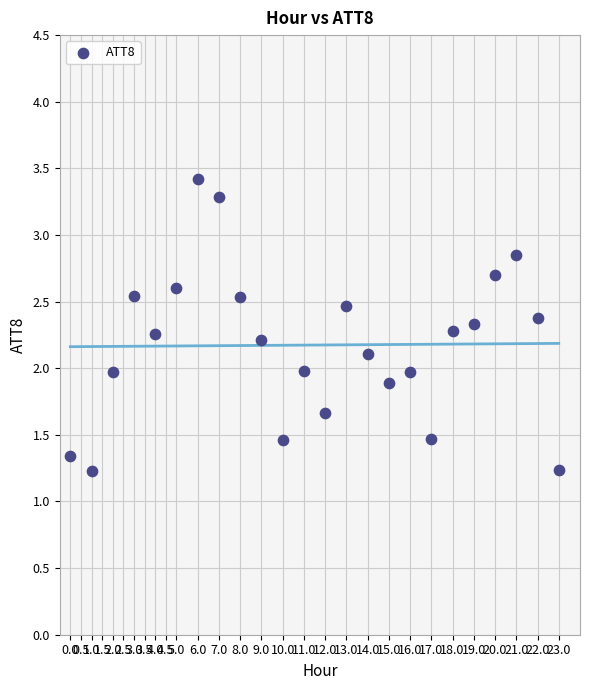

What is the range of Y values (max minus min)?

2.2